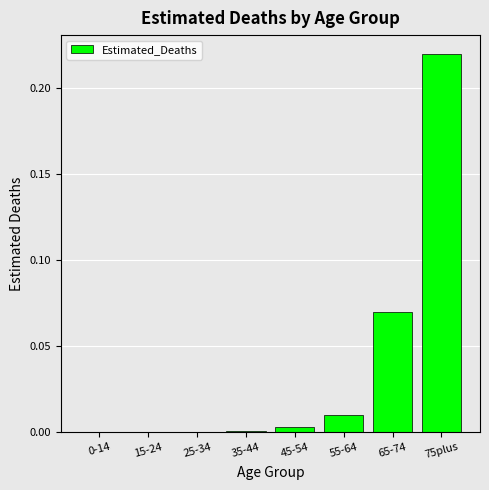

How many data points does each series have?

8